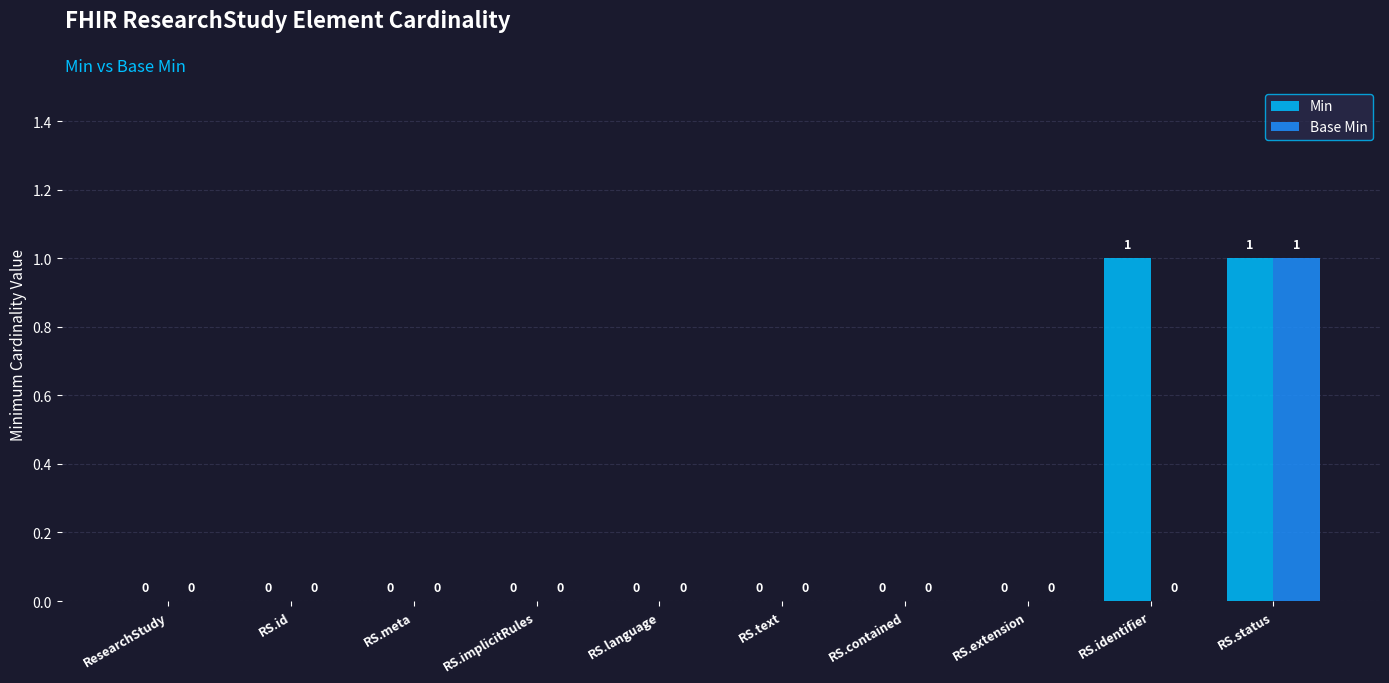

The Min series shows 0 at RS.text. True or false?

True